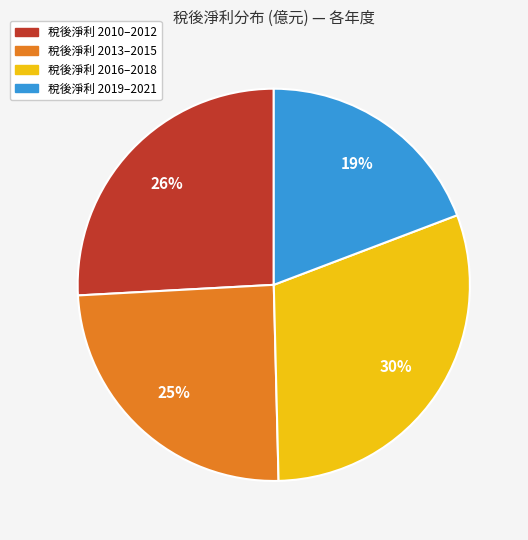

Does any single category account for the majority?

No